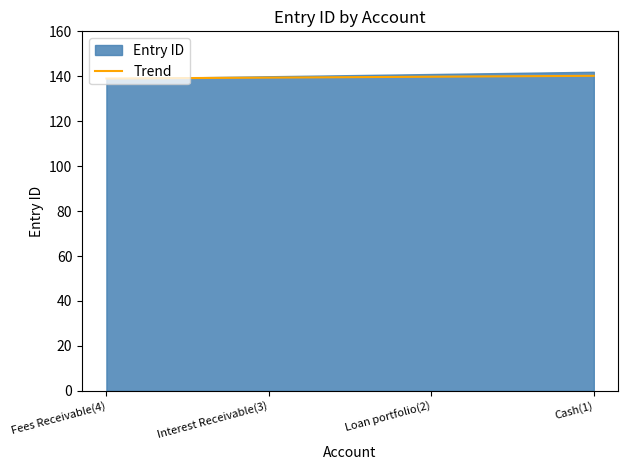

Where is the data nearest to the value 139?

Fees Receivable(4)